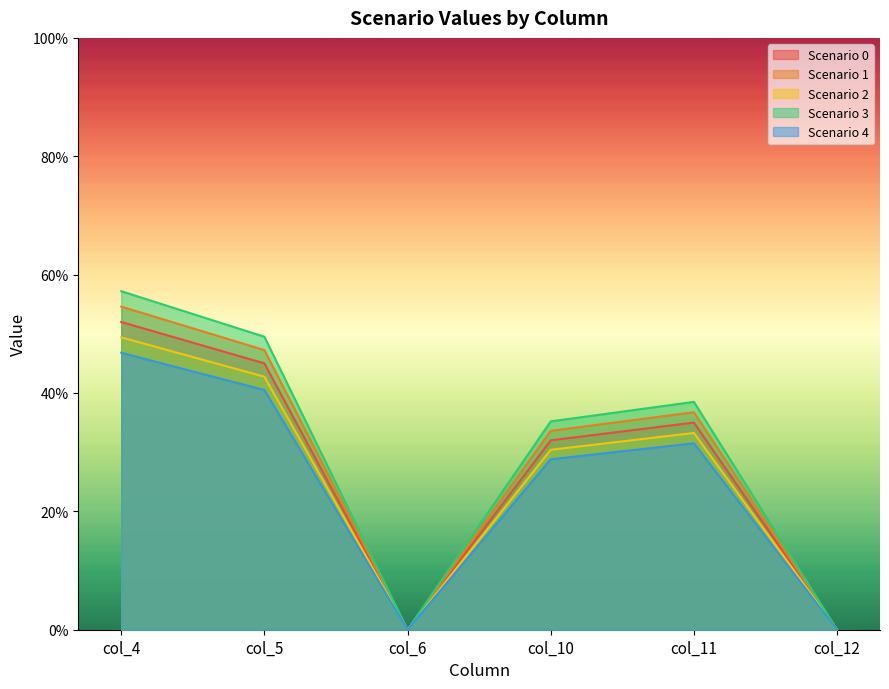

Rank the series by their maximum value, from lowest to highest.

Scenario 4, Scenario 2, Scenario 0, Scenario 1, Scenario 3